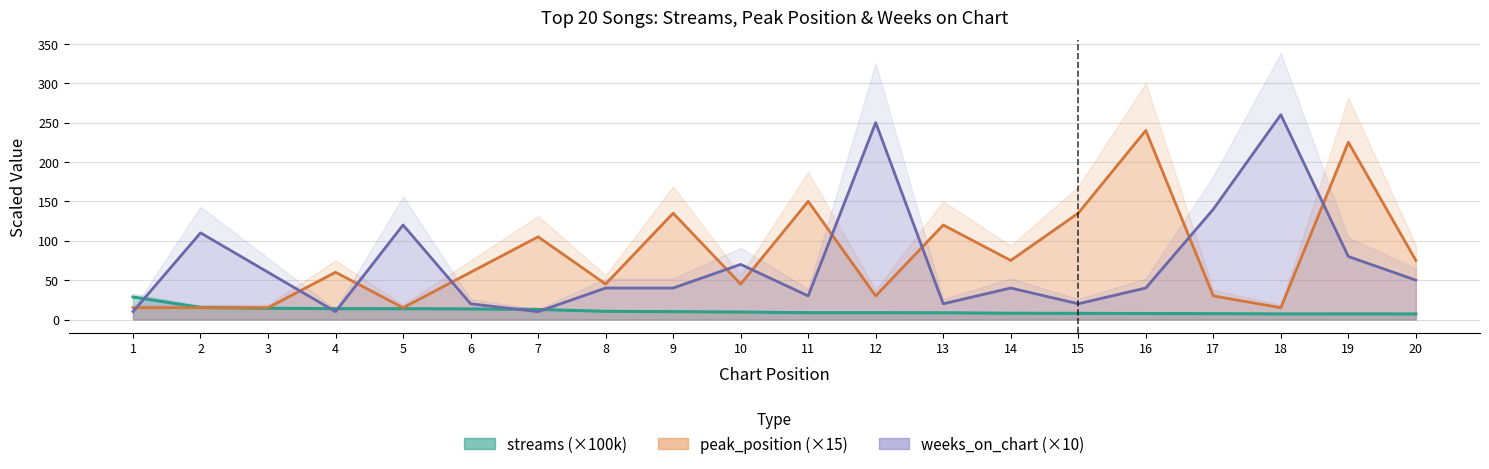

Reading left to right, list all the values displayed in this chart.

streams: 1=28.6	2=15.3	3=14.2	4=13.8	5=13.8	6=13.4	7=12.8	8=10.4	9=10.0	10=9.5	11=8.7	12=8.7	13=8.6	14=8.0	15=7.8	16=7.6	17=7.5	18=7.1	19=7.1	20=7.1
peak_position: 1=15.0	2=15.0	3=15.0	4=60.0	5=15.0	6=60.0	7=105.0	8=45.0	9=135.0	10=45.0	11=150.0	12=30.0	13=120.0	14=75.0	15=135.0	16=240.0	17=30.0	18=15.0	19=225.0	20=75.0
weeks_on_chart: 1=10.0	2=110.0	3=60.0	4=10.0	5=120.0	6=20.0	7=10.0	8=40.0	9=40.0	10=70.0	11=30.0	12=250.0	13=20.0	14=40.0	15=20.0	16=40.0	17=140.0	18=260.0	19=80.0	20=50.0